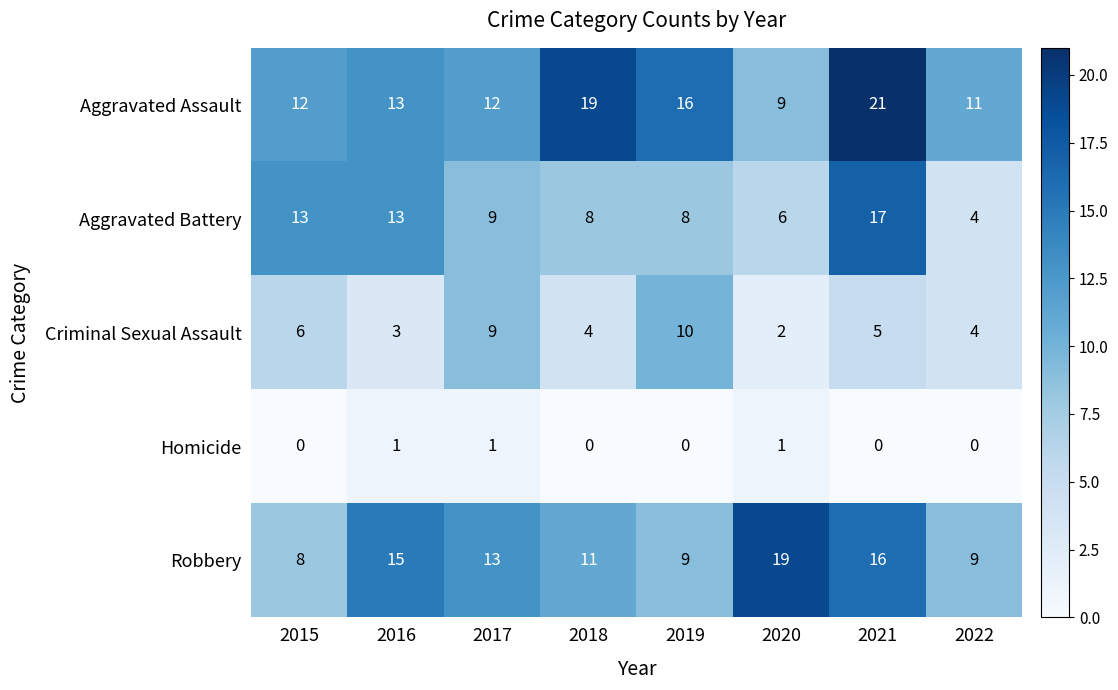

At 2015, list the series in order from largest to smallest.

Aggravated Battery, Aggravated Assault, Robbery, Criminal Sexual Assault, Homicide